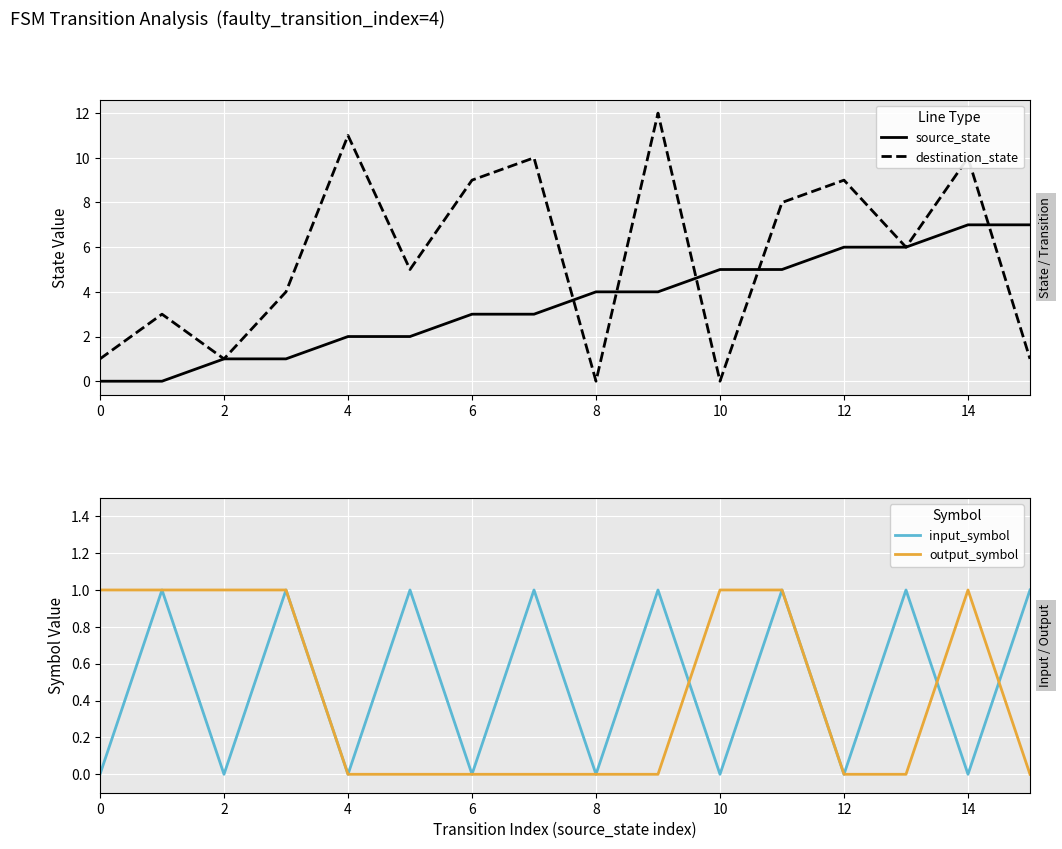

Is it true that source_state equals 10 at 14?

False